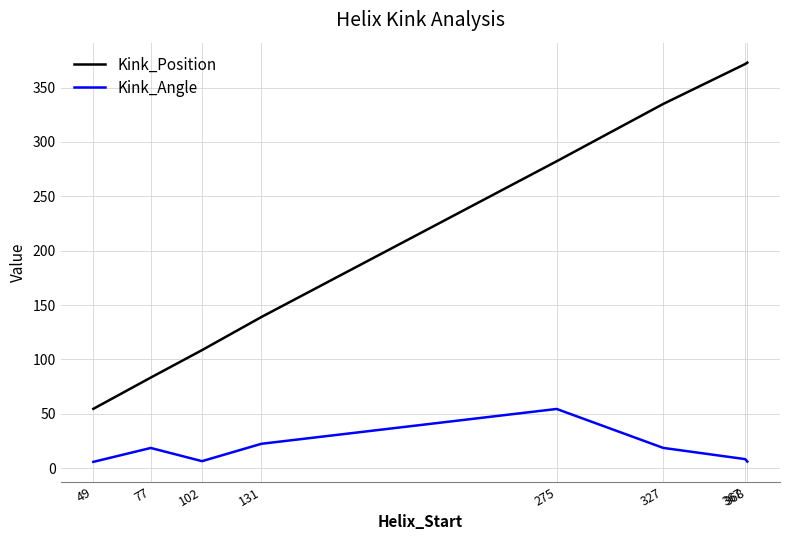

Which series changed the most between 131 and 367?

Kink_Position